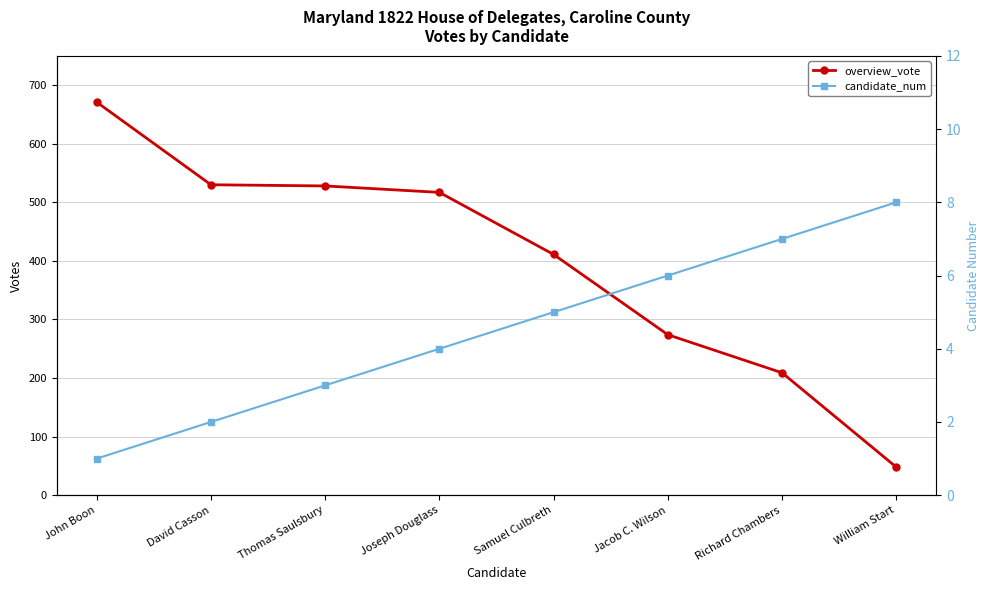

What are all the series names shown in the legend?

overview_vote, candidate_num